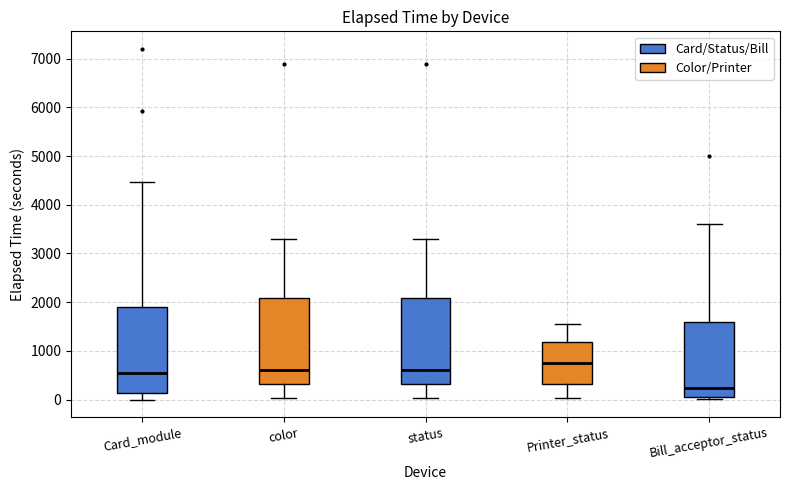

Which box's median line is the lowest?

Bill_acceptor_status